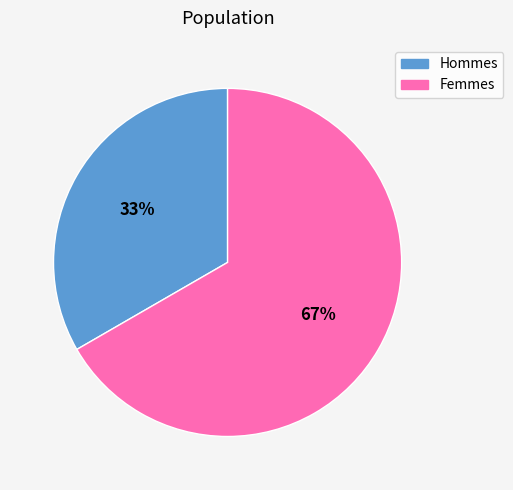

Does any single category account for the majority?

Yes